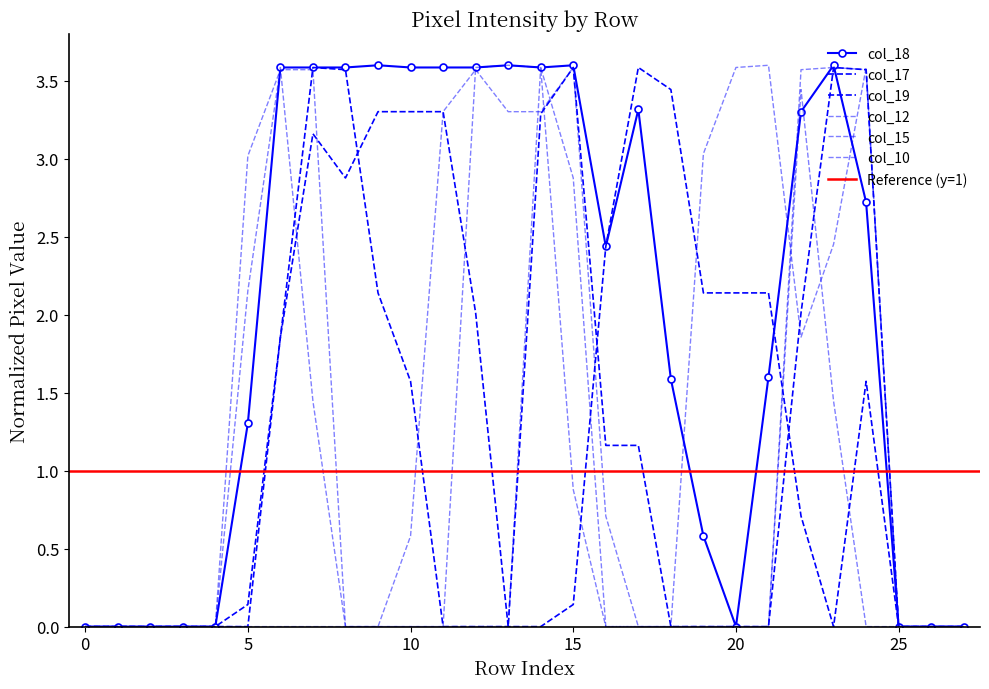

List the series in order of their peak value, highest first.

col_18, col_12, col_17, col_19, col_10, col_15